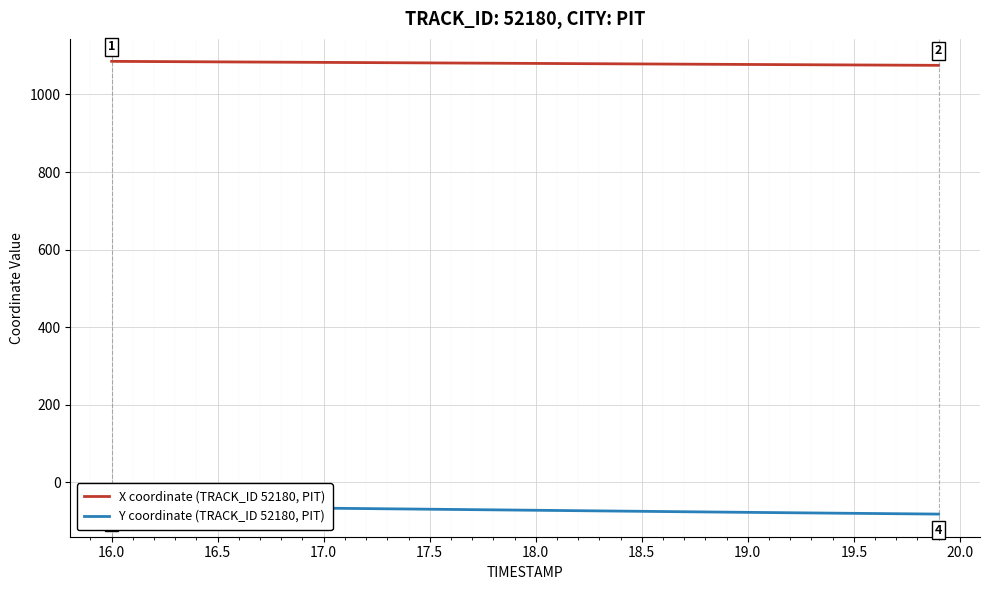

What is the highest value of the X coordinate (TRACK_ID 52180, PIT) series?

1085.3